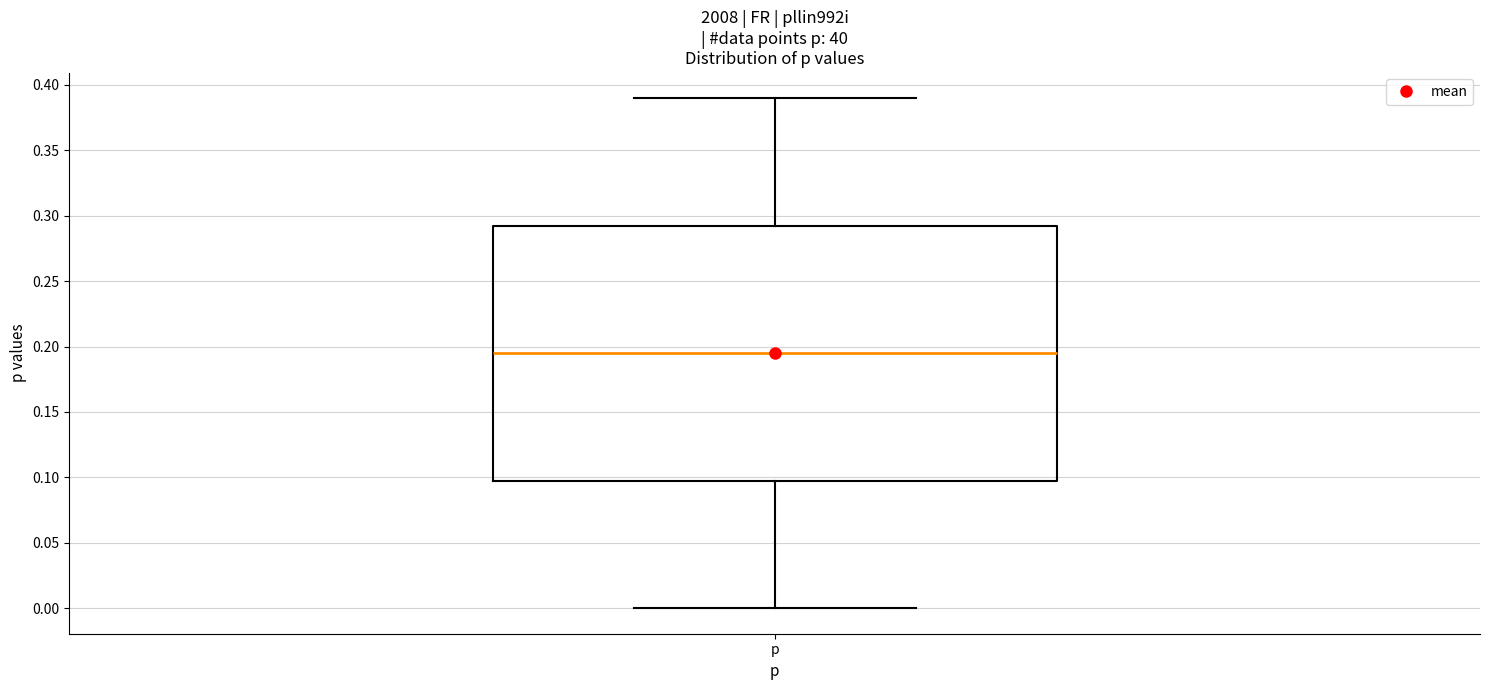

Where does the median line of the box for p sit on the y-axis? The values are not printed on the chart, so give them approximately, as read against the axis.

0.195